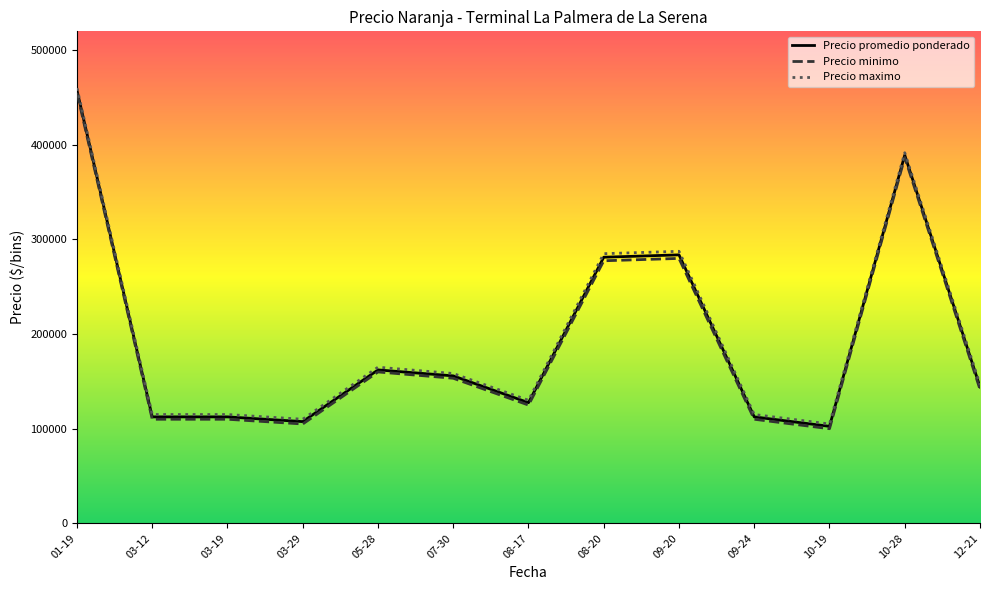

Which series changed the most between 05-28 and 10-28?

Precio promedio ponderado